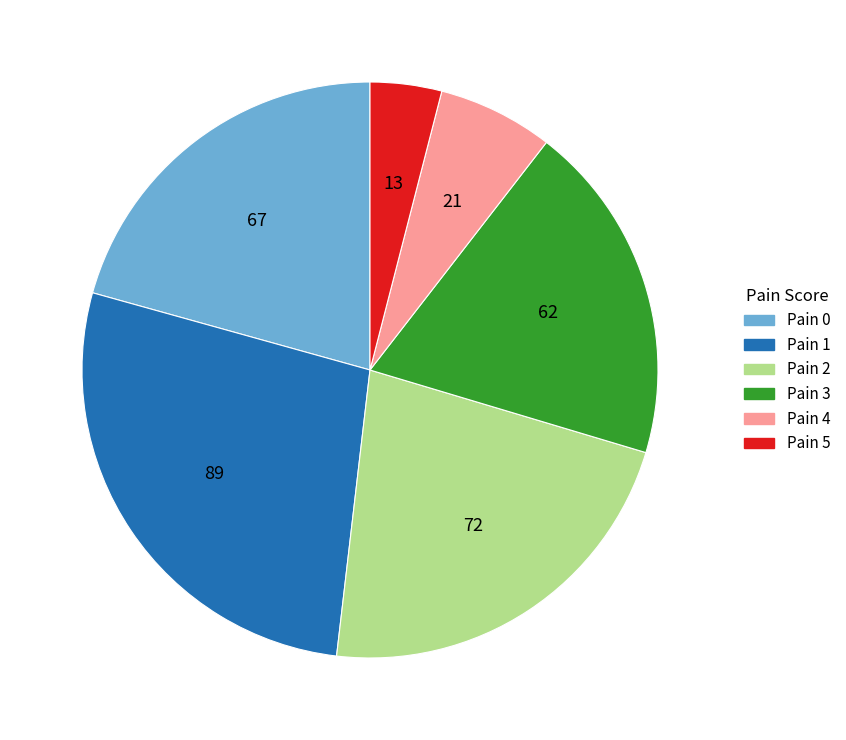

Count the number of slices in the pie.

6